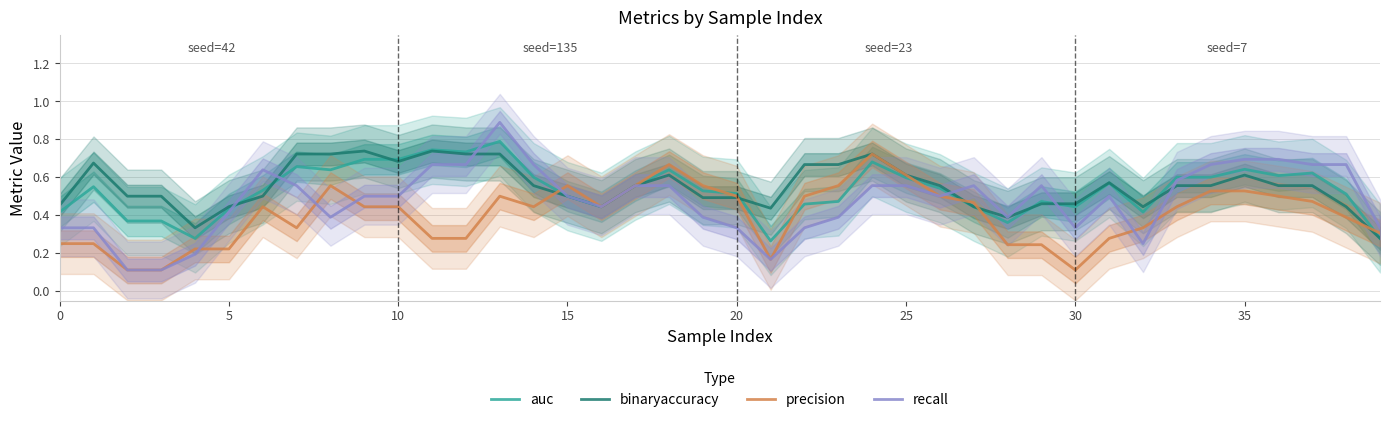

What is the difference between the maximum and minimum values in the precision series?

0.6